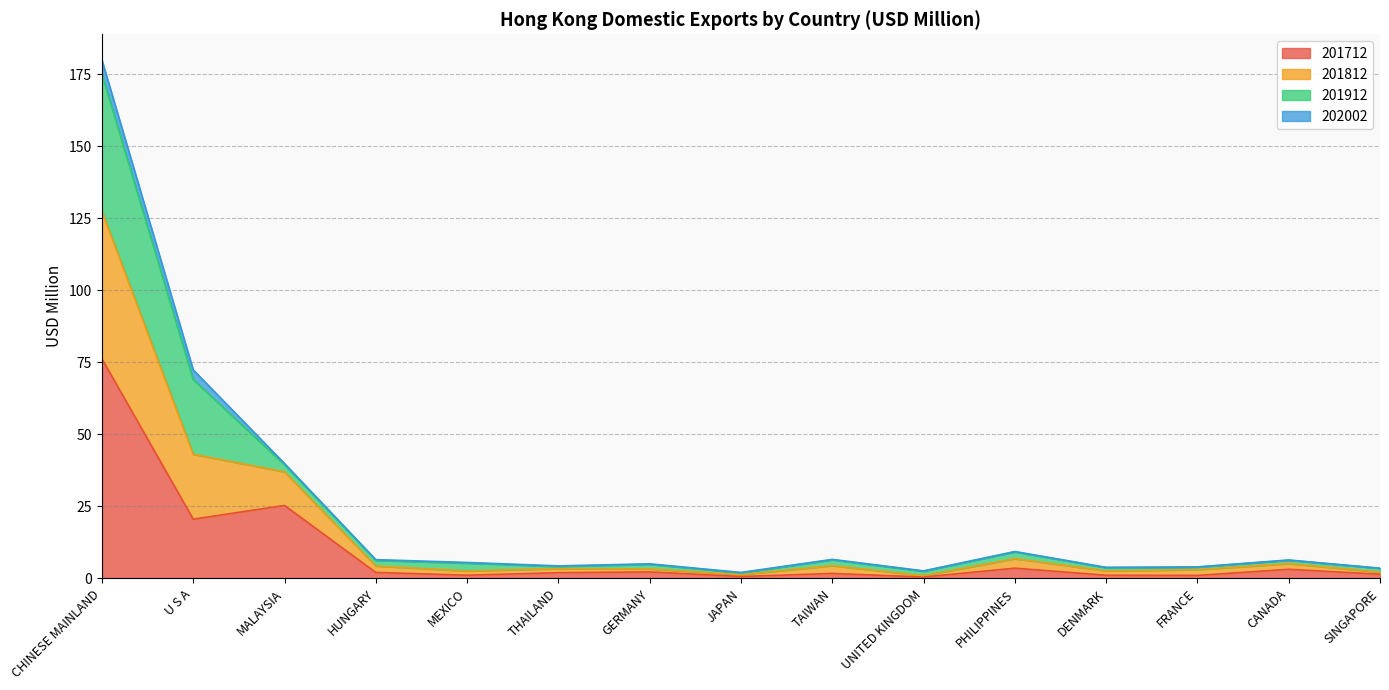

At which category is the sum across all series the highest?

CHINESE MAINLAND